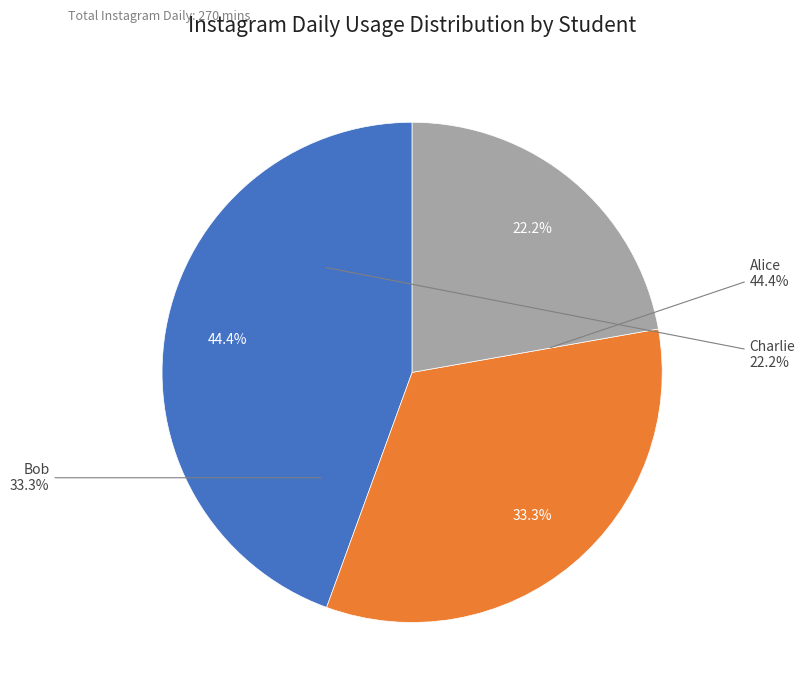

To the nearest percent, what portion does Charlie represent?

22%